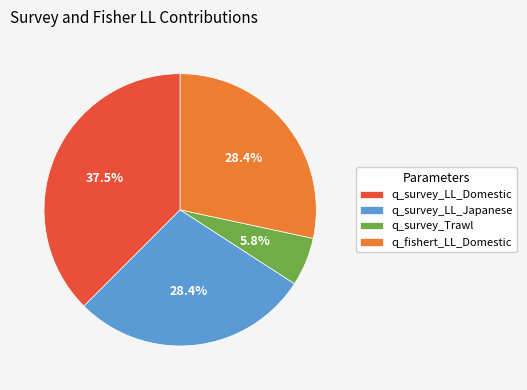

What is the ratio of the value at q_survey_LL_Japanese to the value at q_survey_Trawl?

4.9